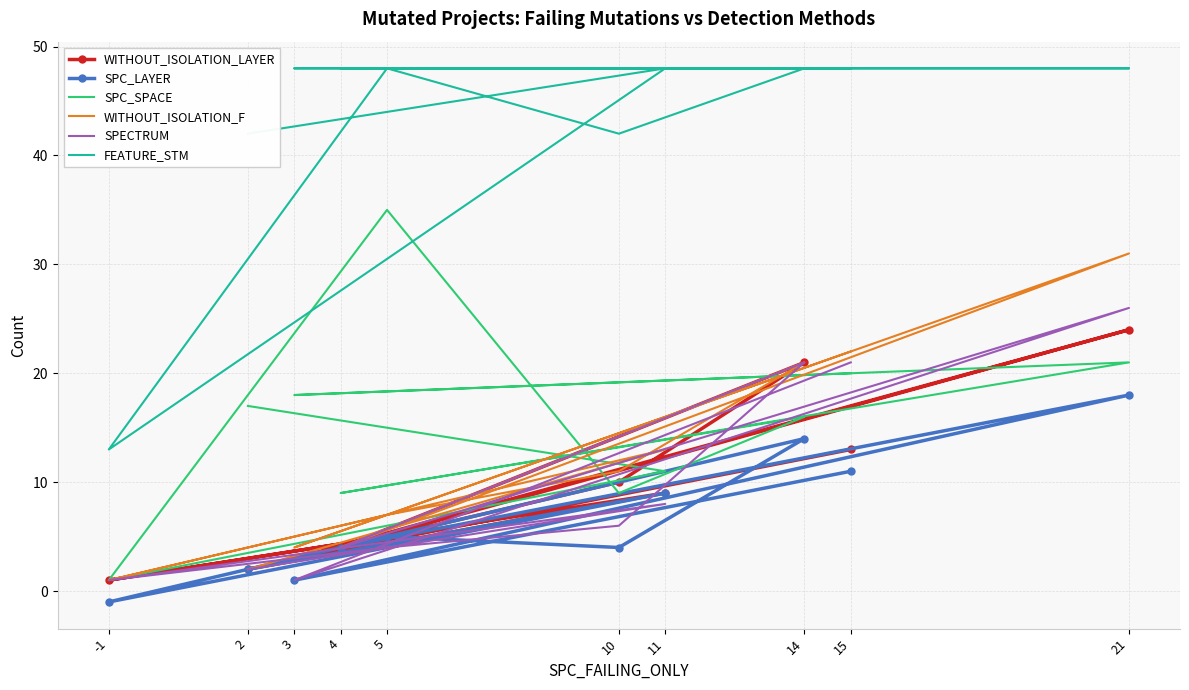

Is the value of SPECTRUM at 21 greater than the value of WITHOUT_ISOLATION_LAYER at 5?

Yes